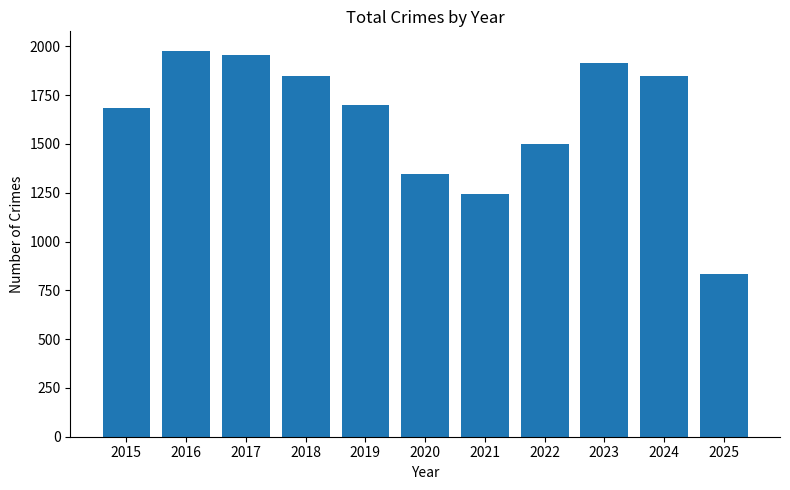

Between 2015 and 2024, which is larger?

2024